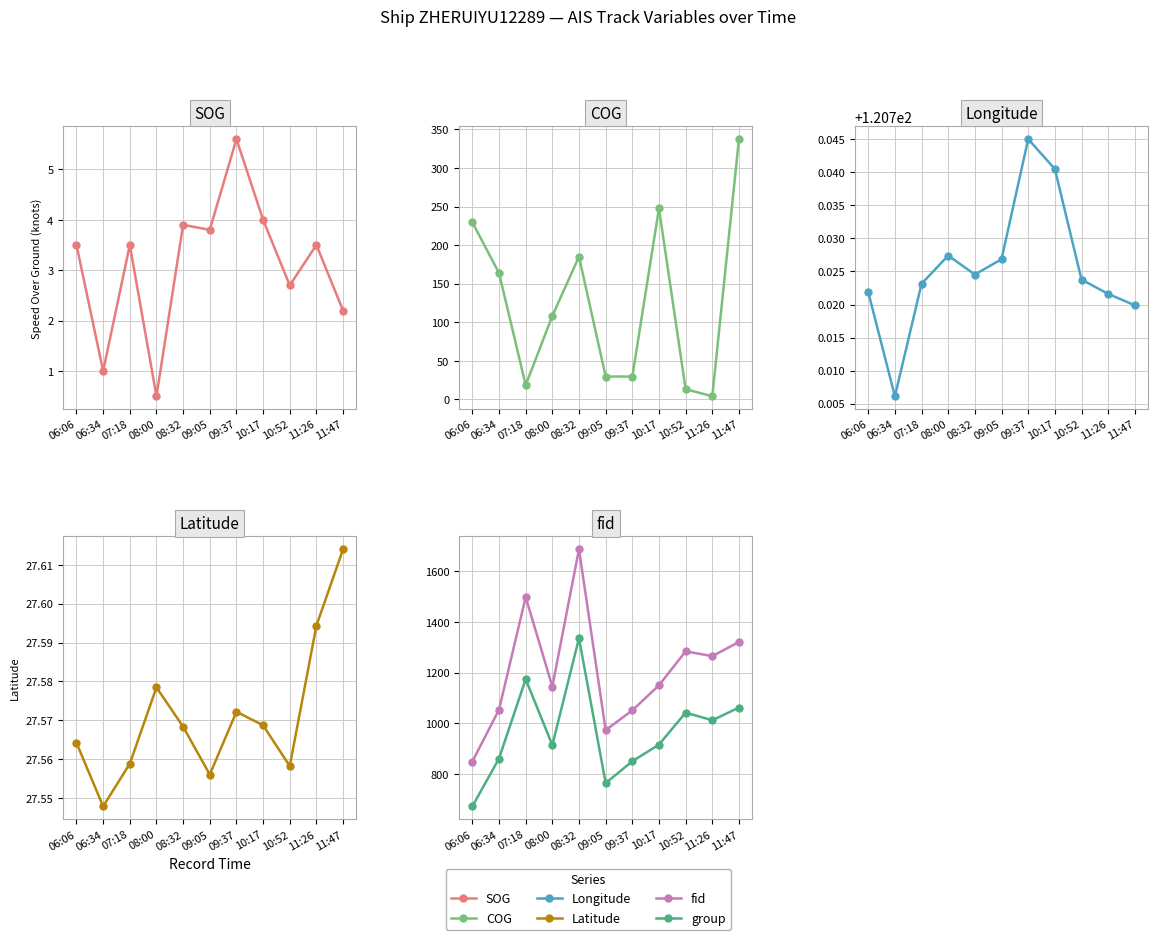

What is the total value across all series at 10:52?

2490.2